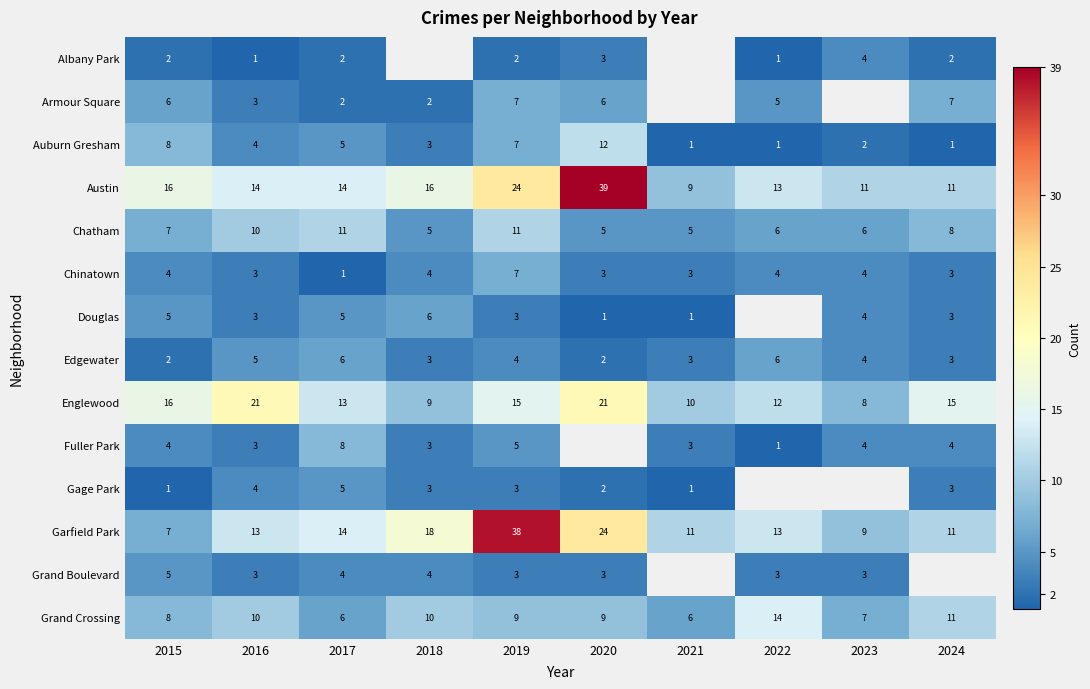

What is the difference between the maximum and second lowest values in the Edgewater series?

4